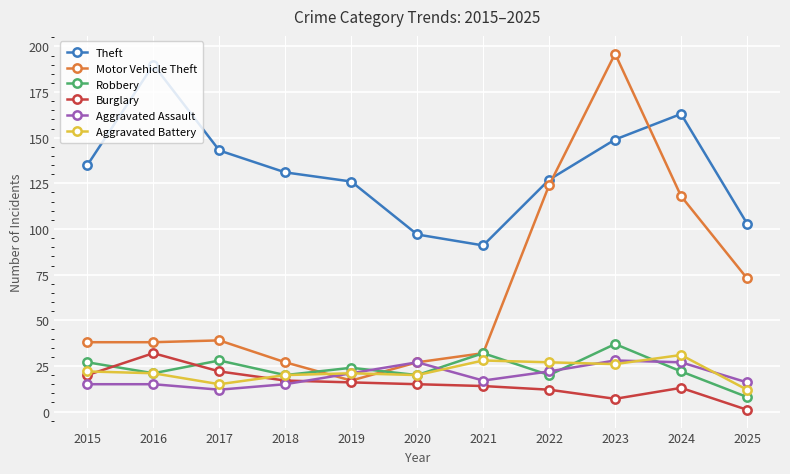

At which label does Burglary first exceed 15?

2015